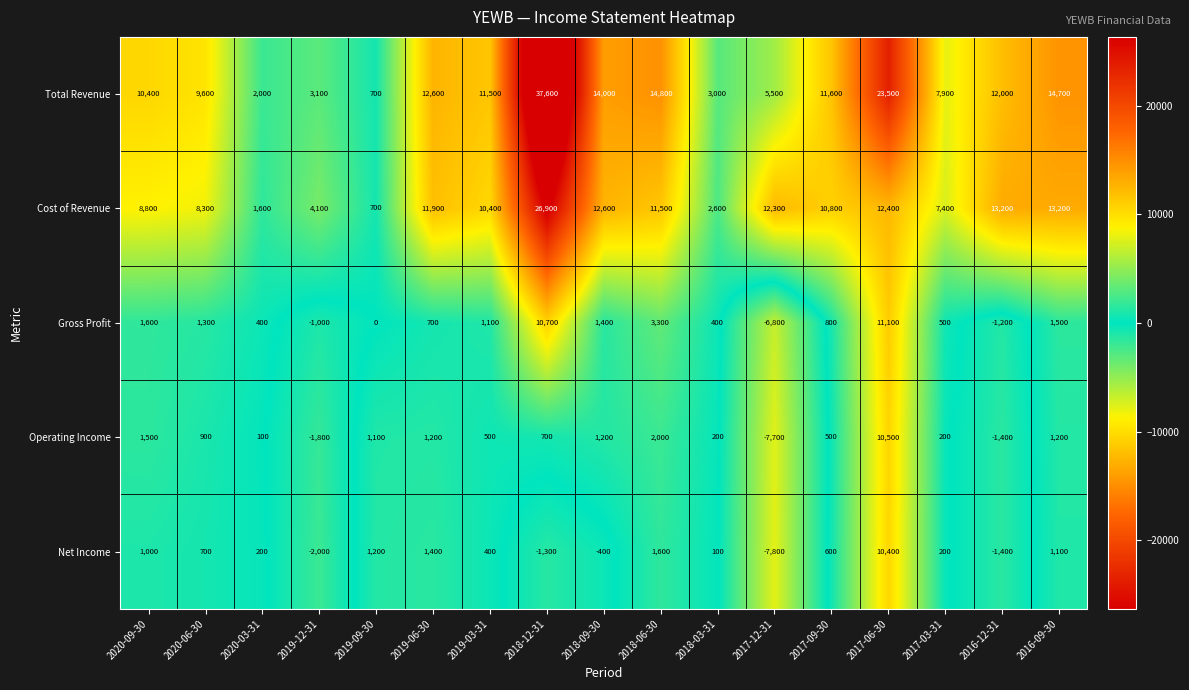

Rank the series at 2018-03-31 from lowest to highest value.

Net Income, Operating Income, Gross Profit, Cost of Revenue, Total Revenue